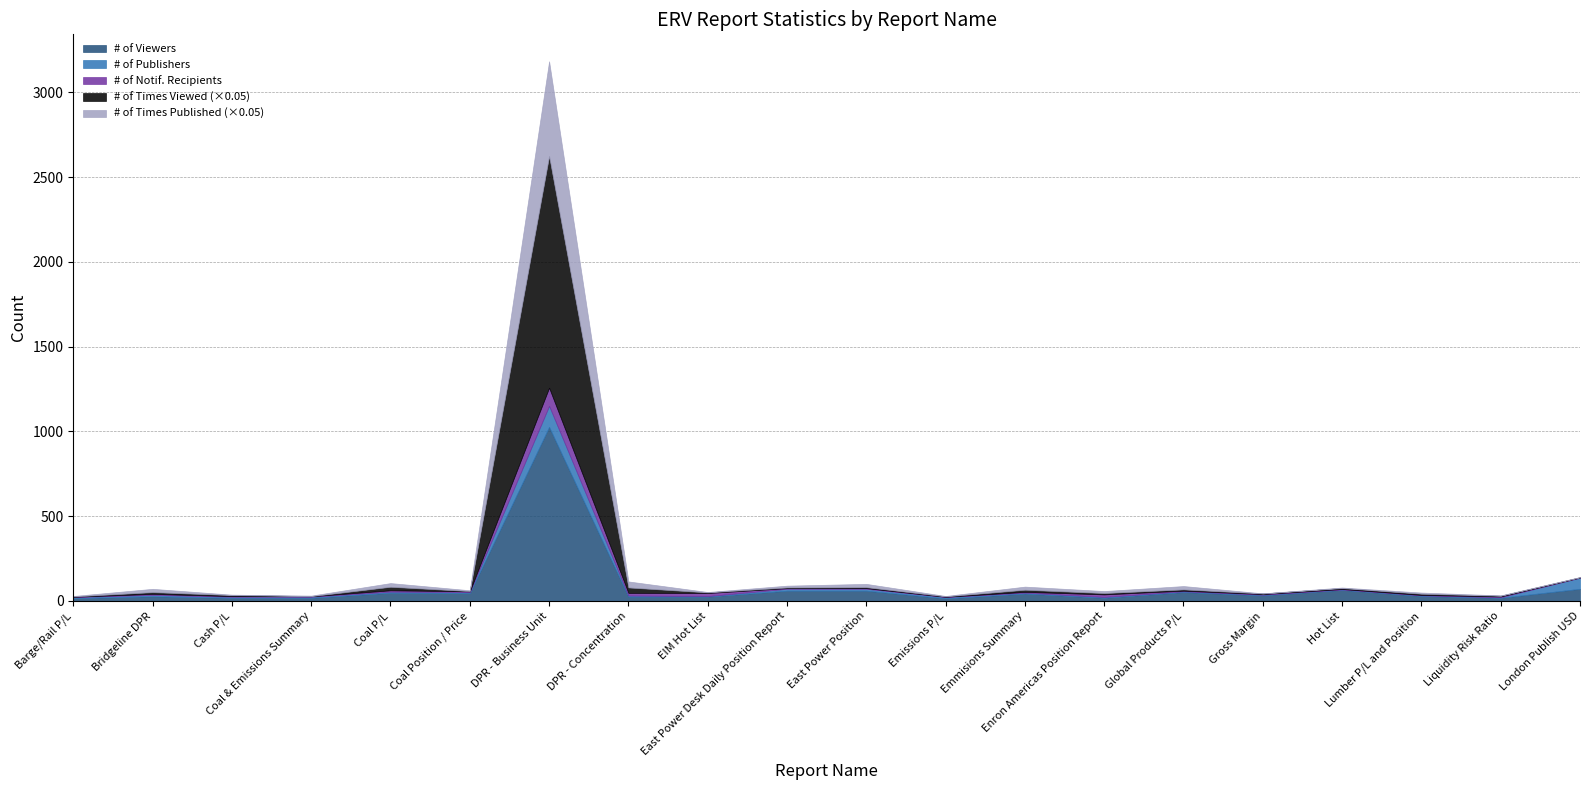

Read the # of Notif. Recipients value at DPR - Concentration, to the nearest 10.

20